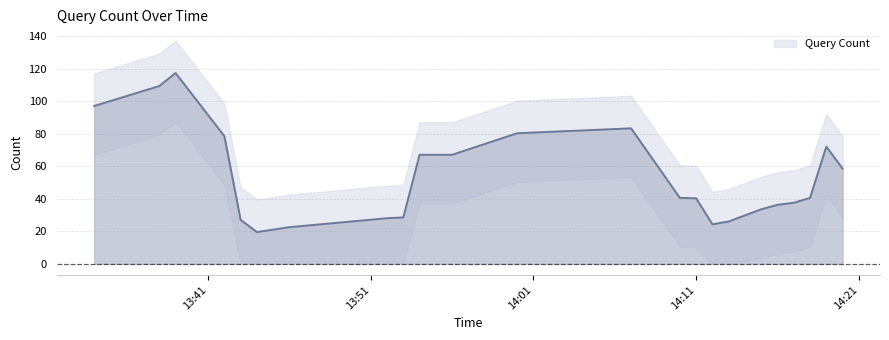

At which category does the data reach its first local peak?

2019-01-09 13:38:00